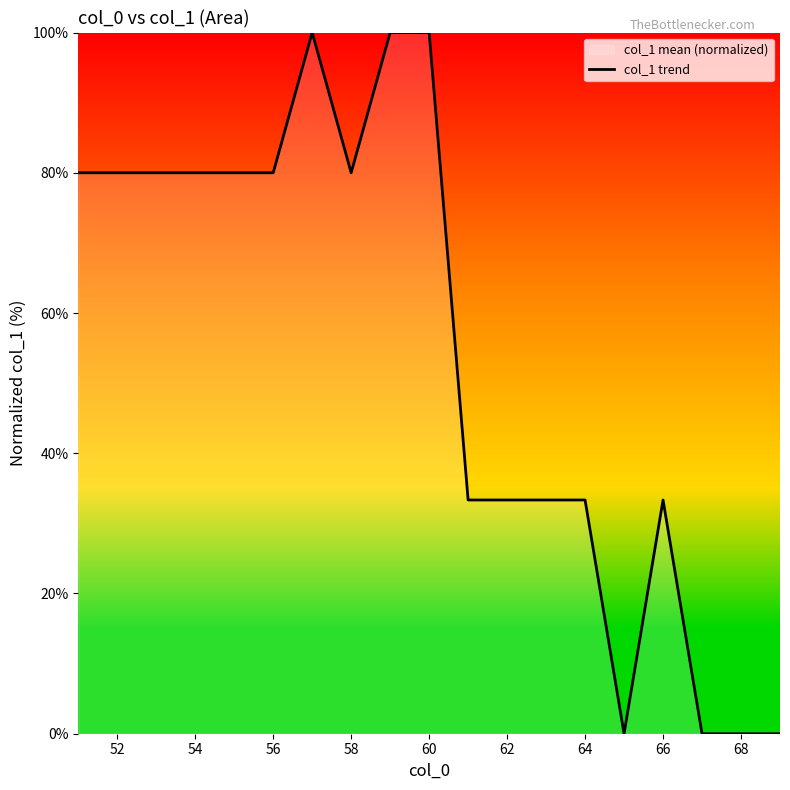

Reading right to left, list all the values displayed in this chart.

0.0	0.0	0.0	33.3	0.0	33.3	33.3	33.3	33.3	100.0	100.0	80.0	100.0	80.0	80.0	80.0	80.0	80.0	80.0